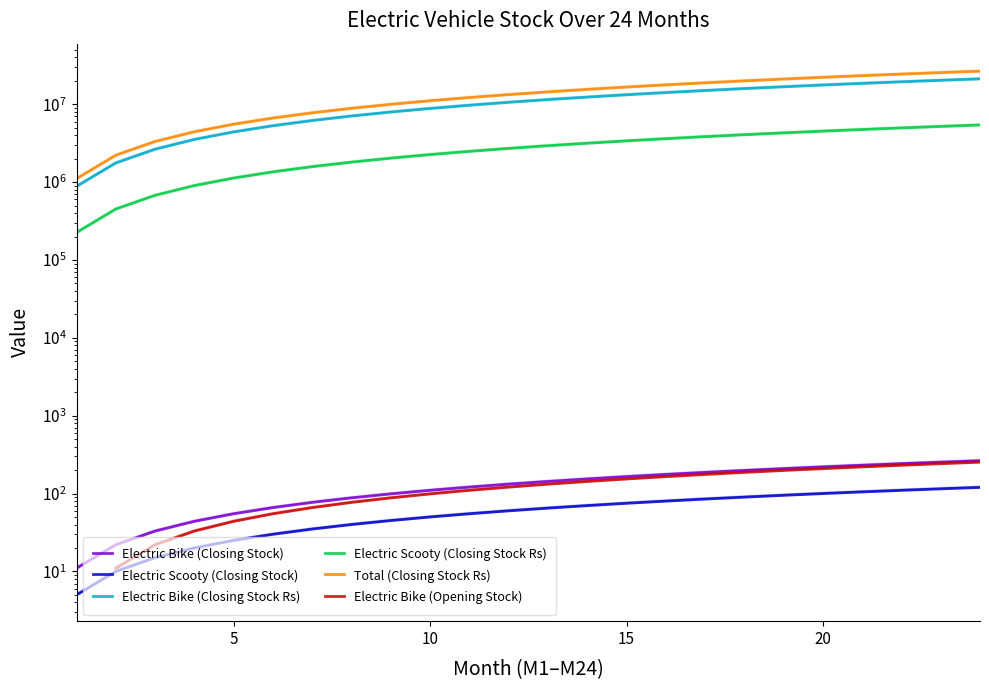

How many values in the Electric Scooty (Closing Stock Rs) series exceed 2925000?

11